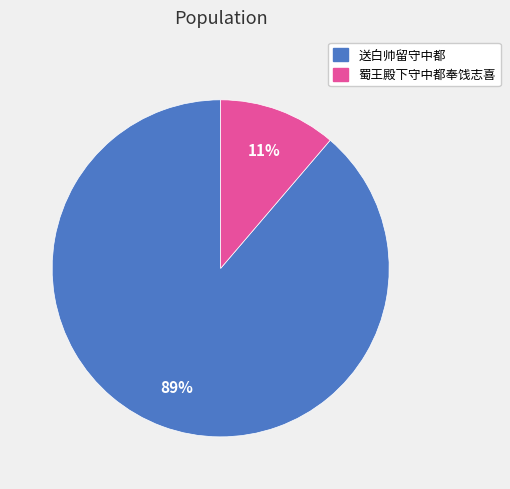

Combined, do 送白帅留守中都 and 蜀王殿下守中都奉饯志喜 account for over 50%?

Yes